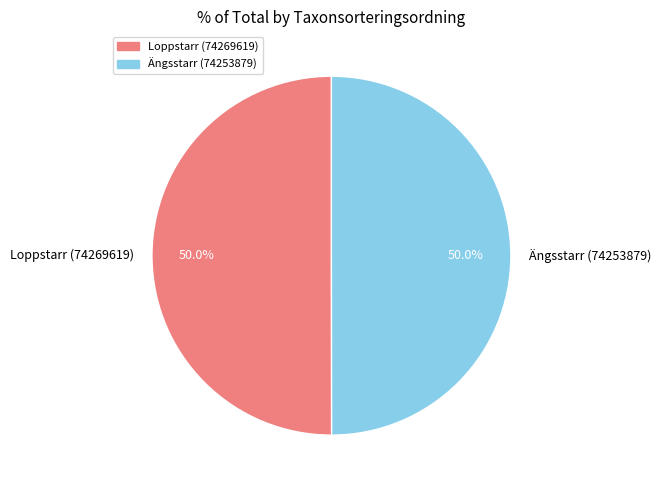

Count the number of slices in the pie.

2